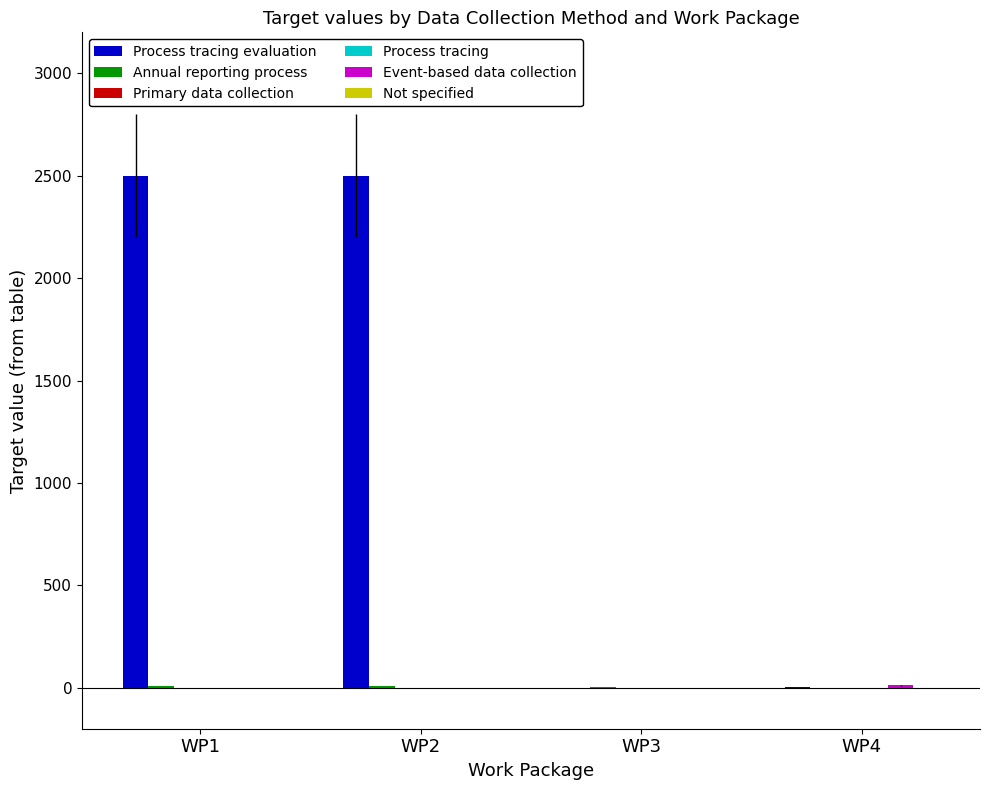

How many groups of bars are there?

4